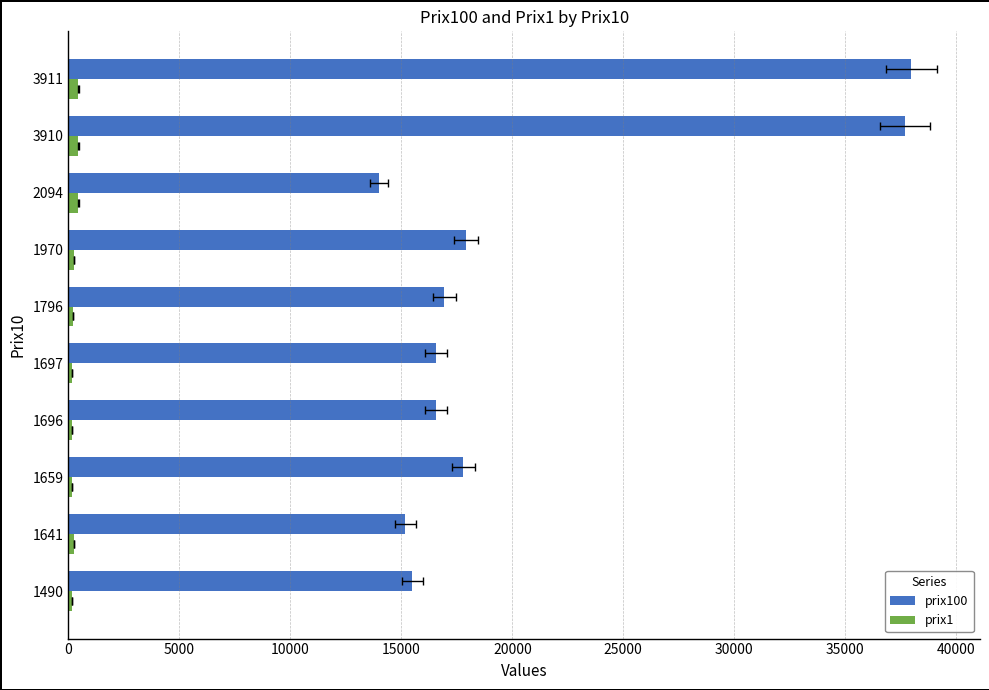

How many bars are there in each group?

2